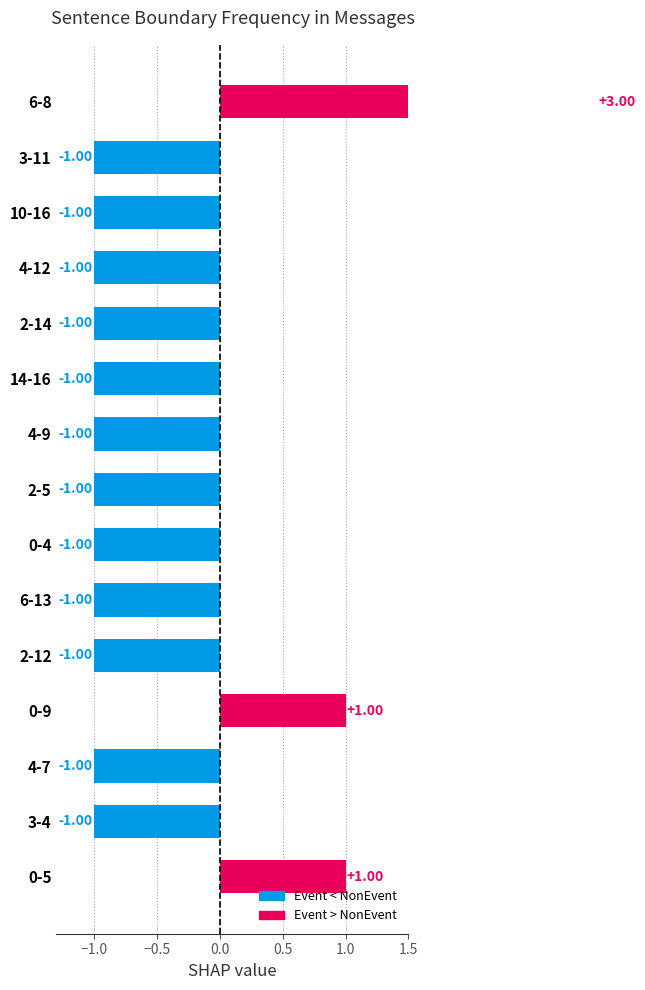

True or false: the data shows -1 at 10-16.

True